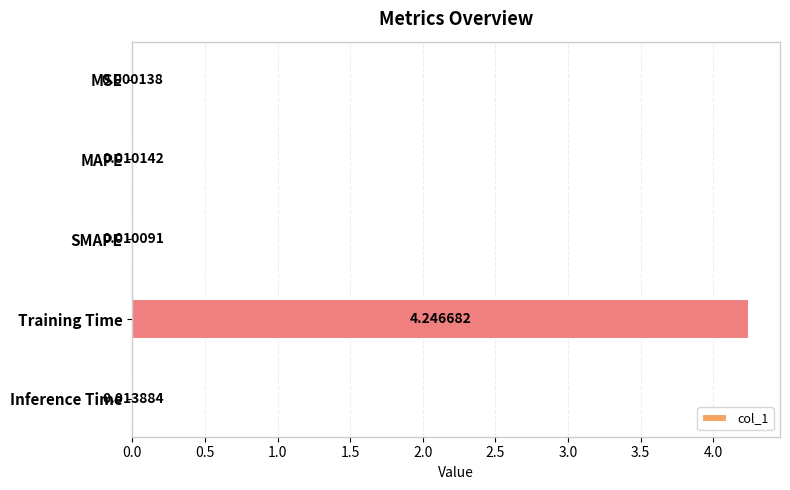

Which category has the highest value across all series?

Training Time